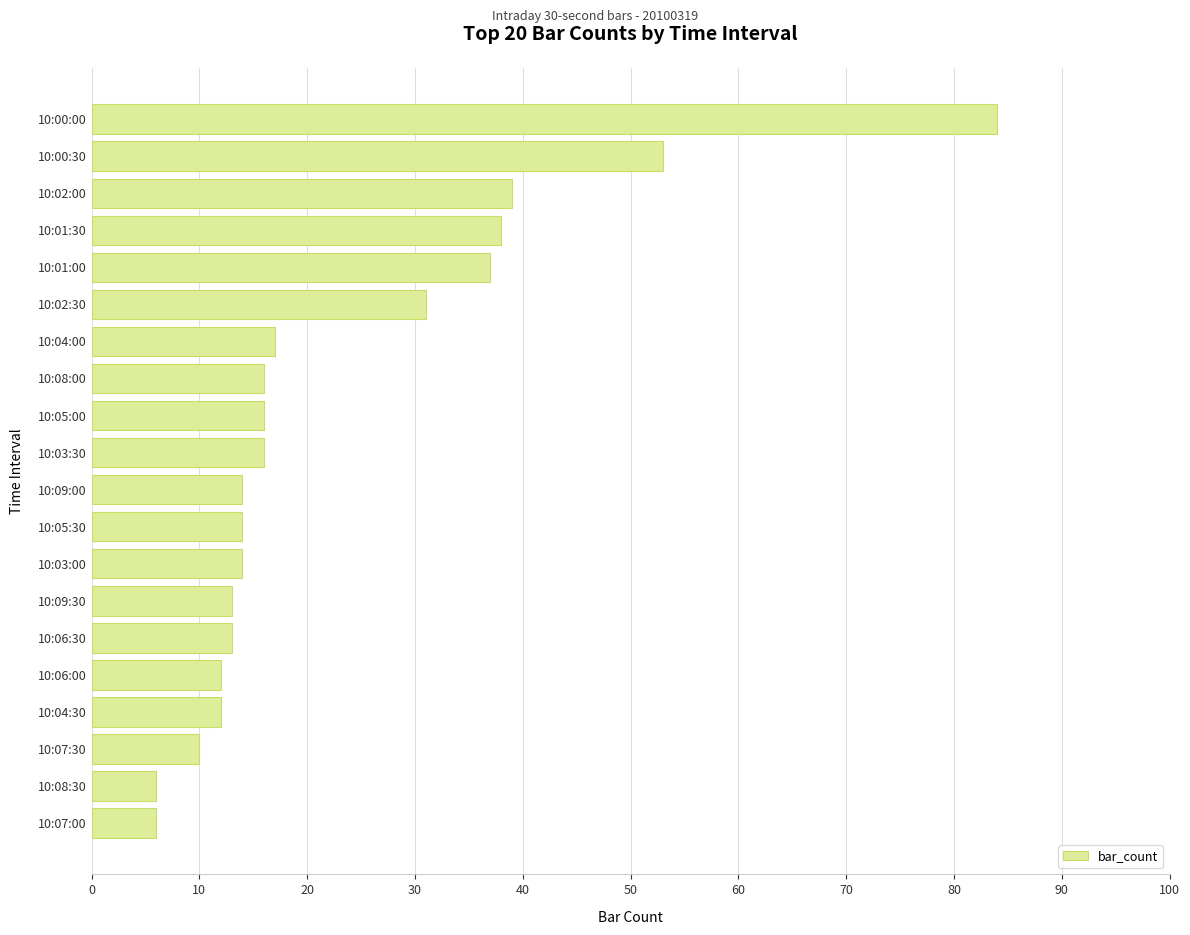

What is the greatest value displayed?

84